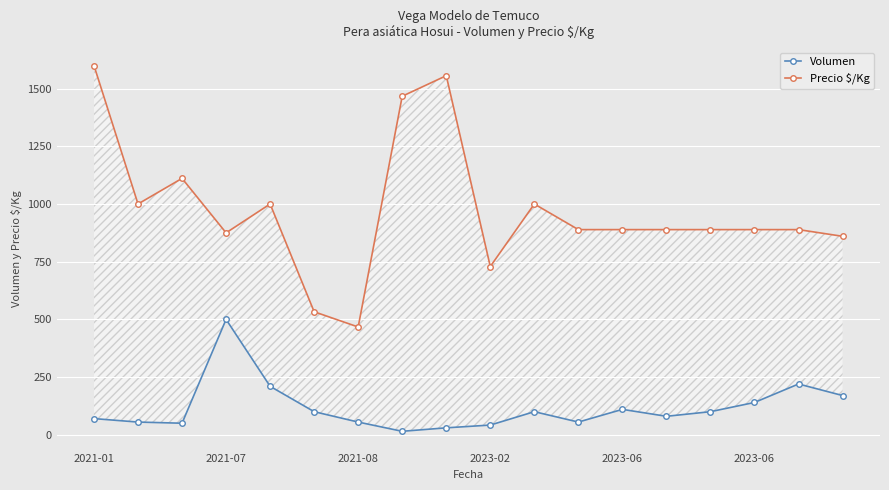

How many values in the Volumen series exceed 100?

6